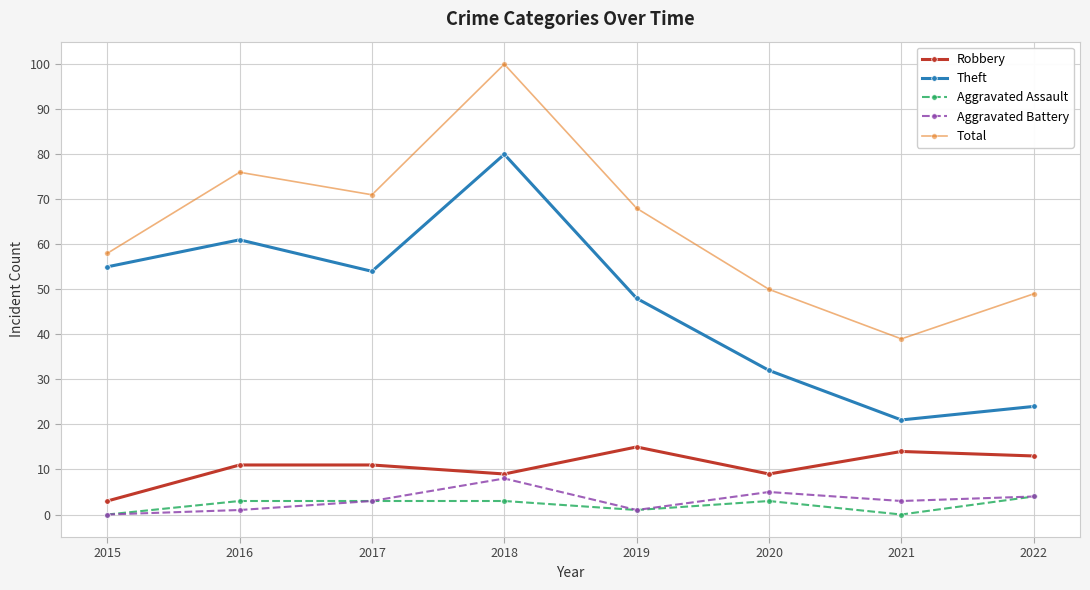

Which series has the largest range (max minus min)?

Total